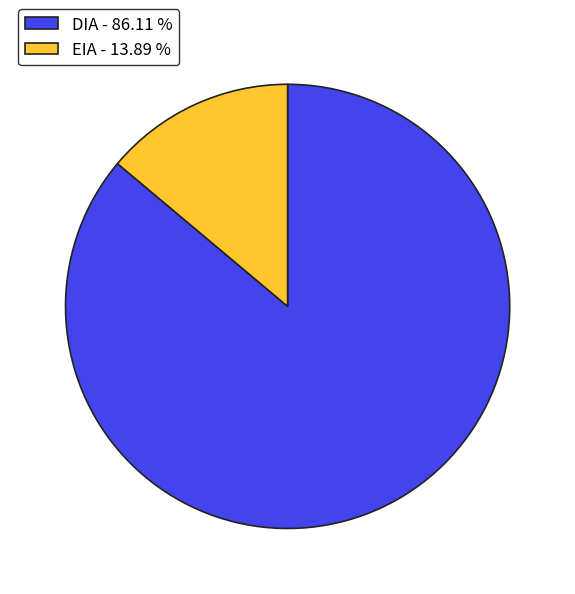

Is the sum of EIA - 13.89 % and DIA - 86.11 % greater than half?

Yes